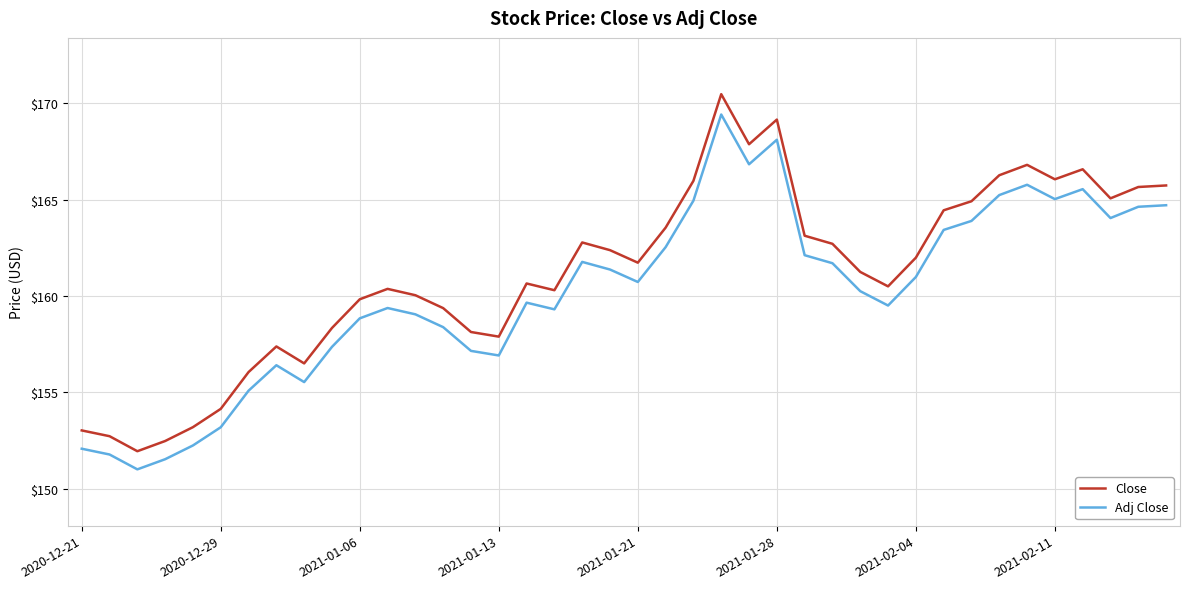

True or false: Adj Close has more than 2 points higher than both neighbors.

True